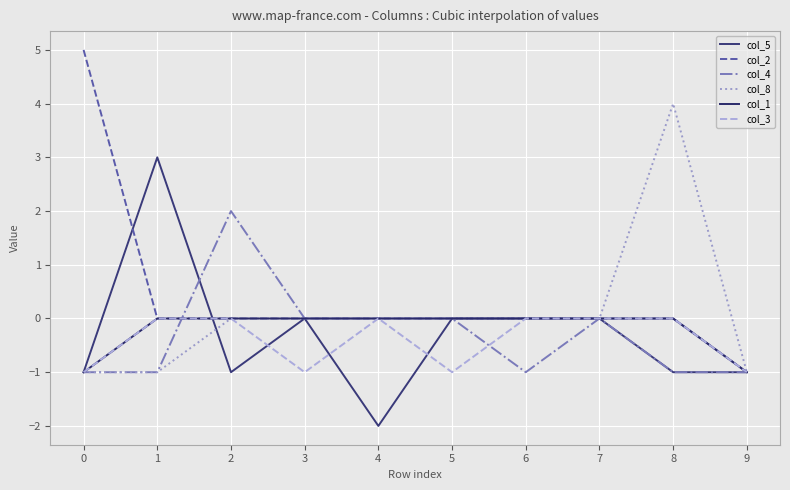

Does the chart have visible grid lines?

Yes